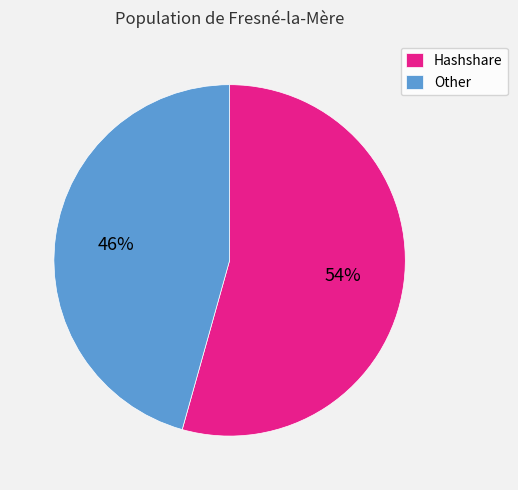

Which has a higher value, Other or Hashshare?

Hashshare